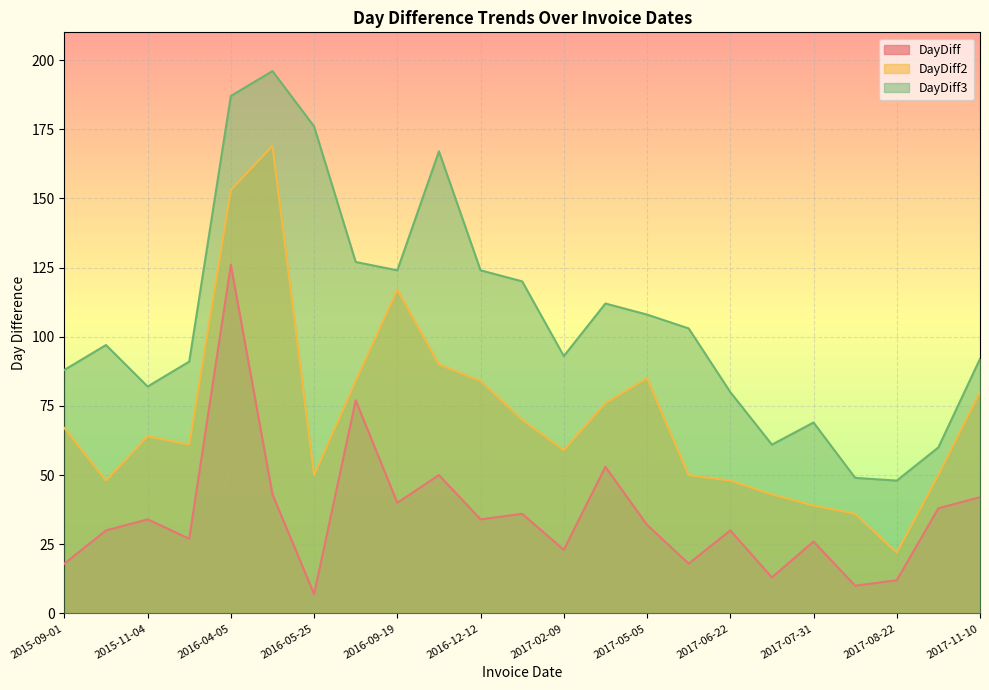

How many interior local valleys does the DayDiff series have?

8